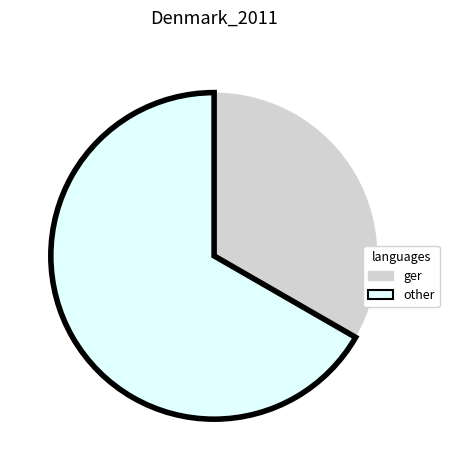

Rank the categories by value from highest to lowest.

other, ger